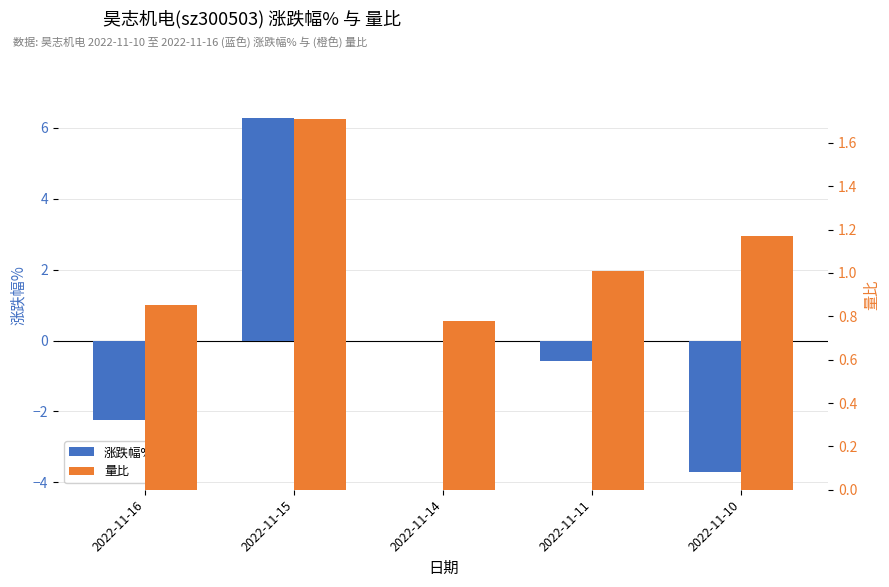

List the labels in order of 涨跌幅% value, largest first.

2022-11-15, 2022-11-14, 2022-11-11, 2022-11-16, 2022-11-10